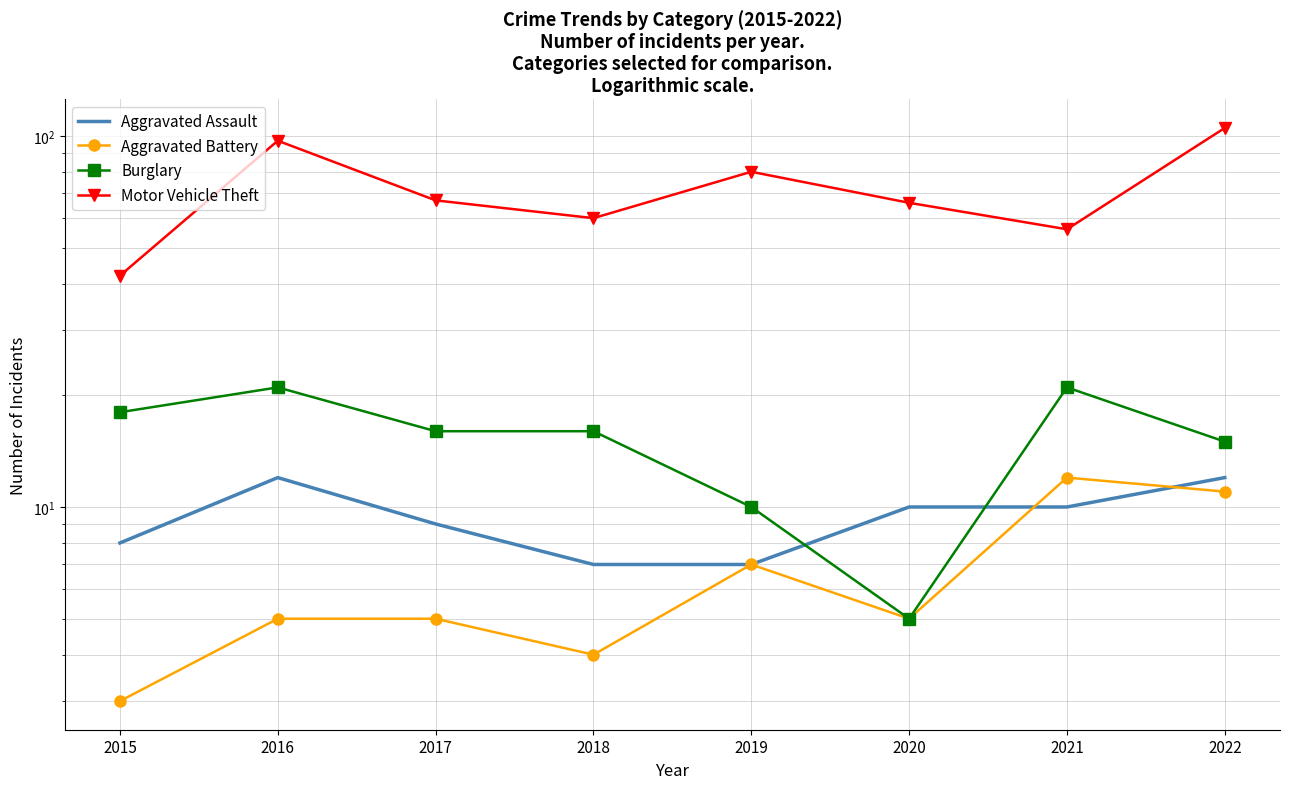

After their last crossing, which series has the higher values: Burglary or Aggravated Assault?

Burglary